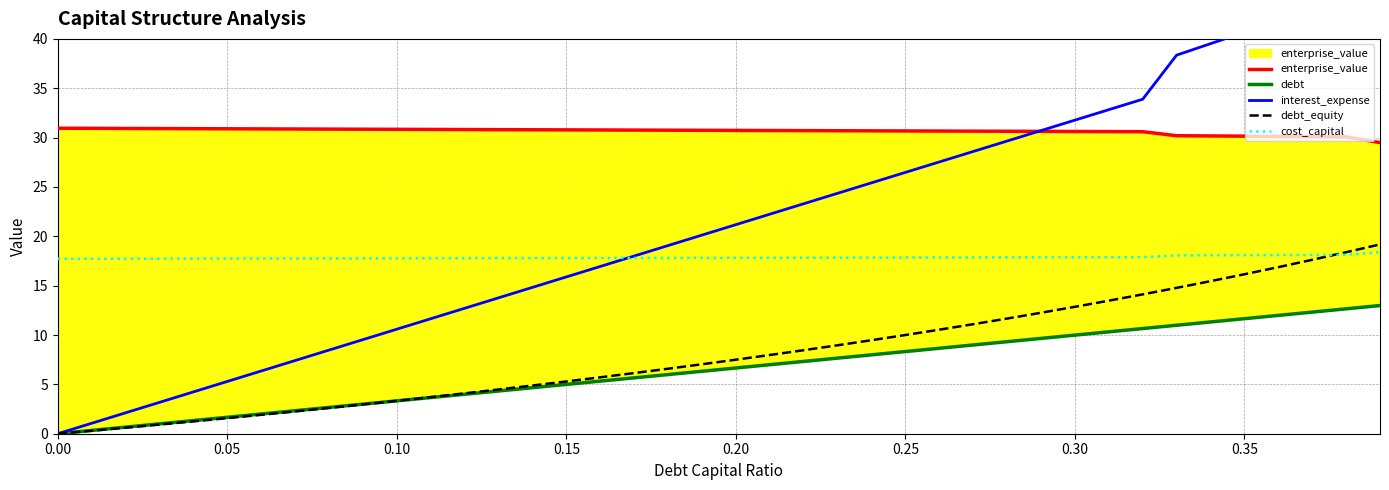

True or false: debt_equity has a value of -6.0 at 0.00.

False